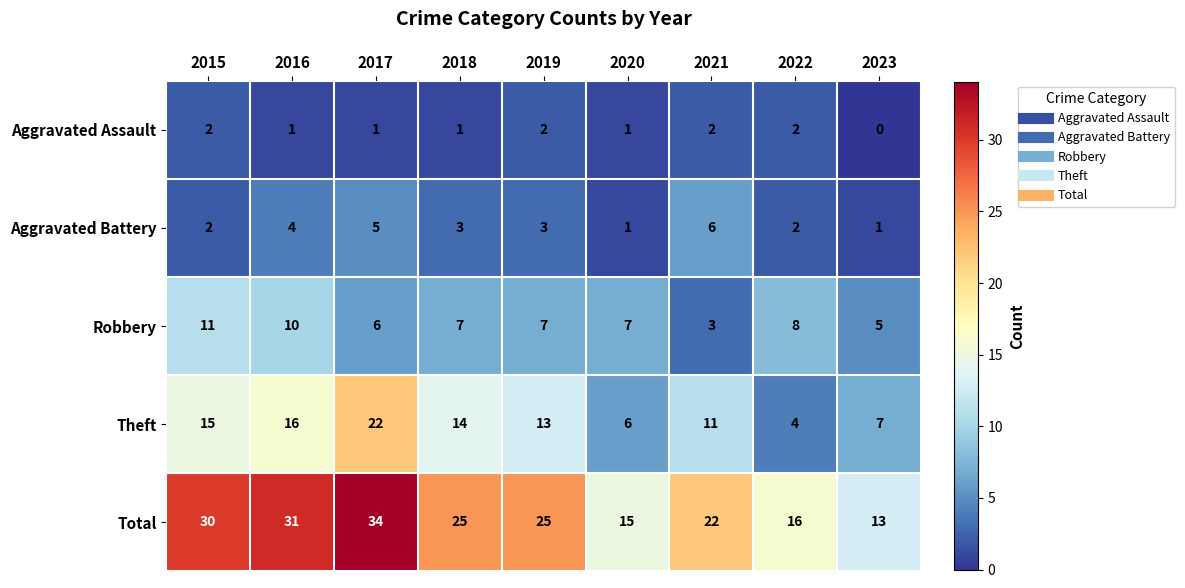

Which series changed the most between 2017 and 2021?

Total